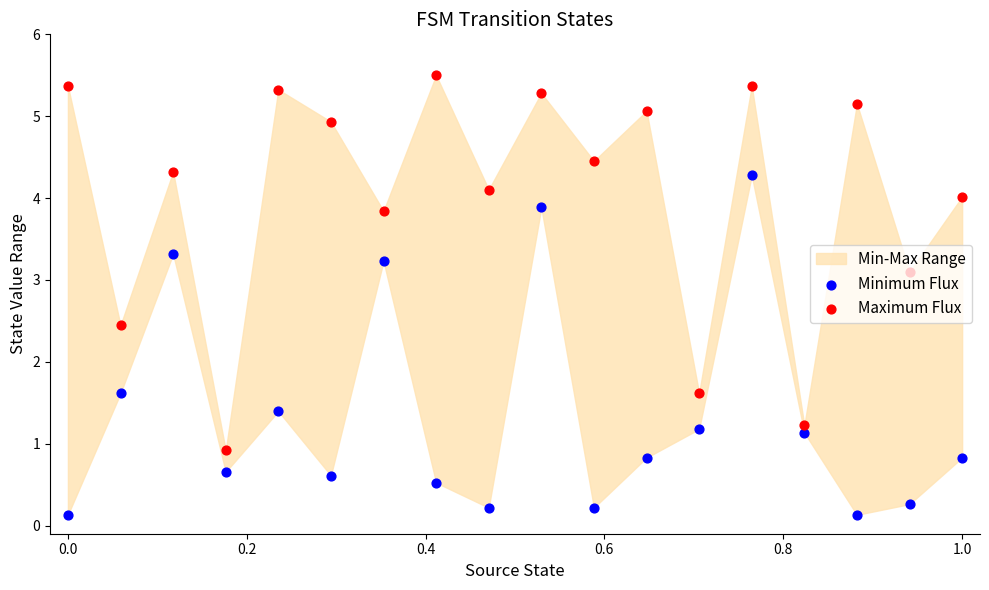

Is the value of Maximum Flux at 1.2 greater than the value of Minimum Flux at 17?

Yes